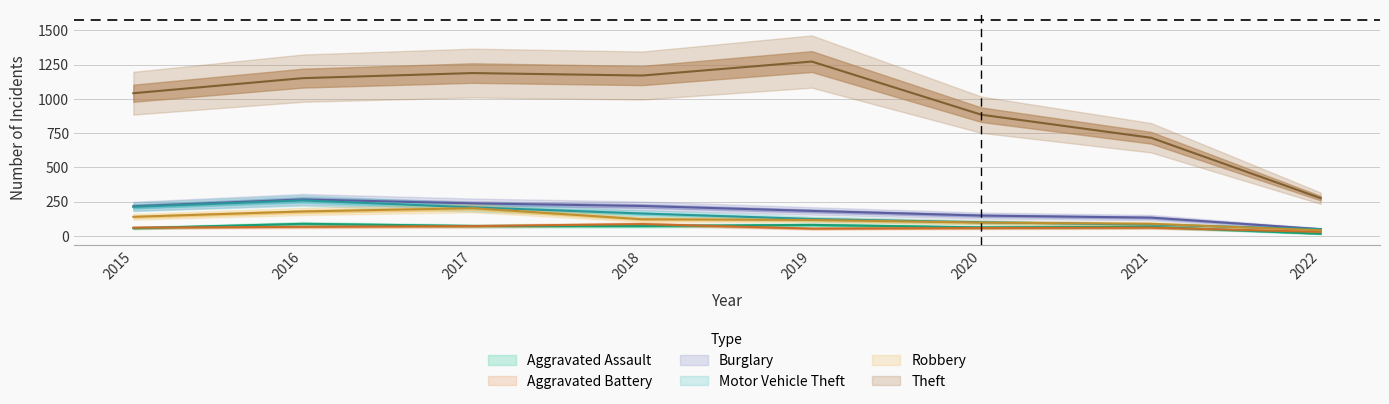

Reading left to right, transcribe all the data shown in this chart.

Aggravated Assault: 2015=56	2016=88	2017=72	2018=72	2019=80	2020=62	2021=66	2022=15
Aggravated Battery: 2015=60	2016=66	2017=71	2018=86	2019=53	2020=57	2021=60	2022=29
Burglary: 2015=216	2016=266	2017=237	2018=218	2019=182	2020=148	2021=133	2022=49
Motor Vehicle Theft: 2015=212	2016=259	2017=208	2018=163	2019=123	2020=99	2021=82	2022=49
Robbery: 2015=139	2016=178	2017=202	2018=121	2019=116	2020=97	2021=88	2022=41
Theft: 2015=1041	2016=1151	2017=1188	2018=1170	2019=1272	2020=884	2021=716	2022=275